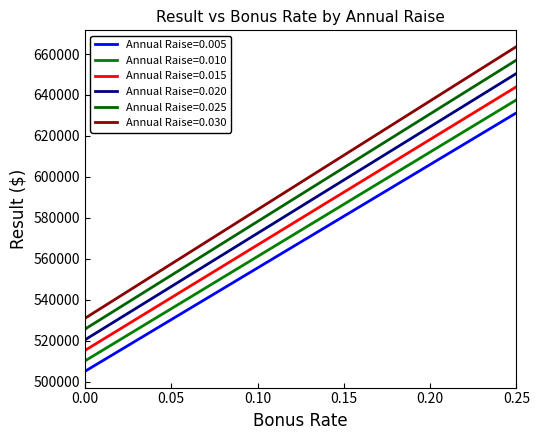

True or false: Annual Raise=0.005 and Annual Raise=0.025 cross at least once.

False